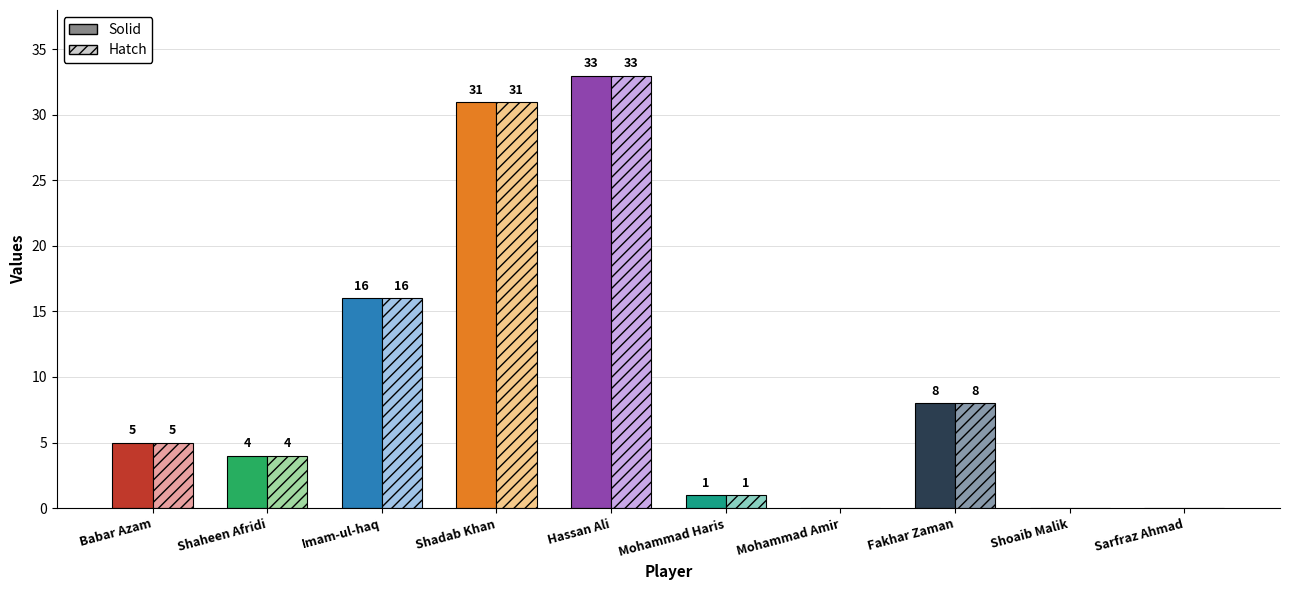

At which category is the sum across all series the highest?

Hassan Ali